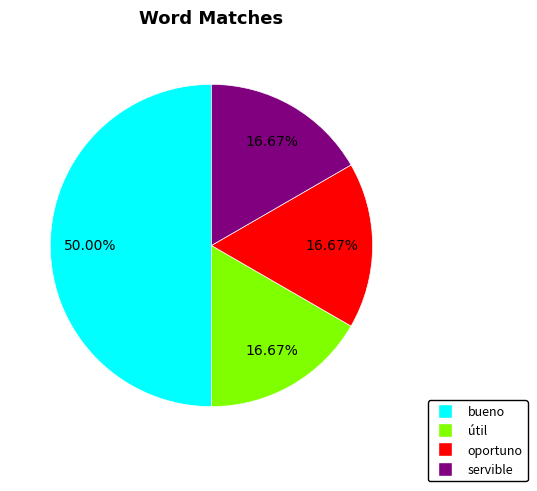

How many segments does this pie chart have?

4